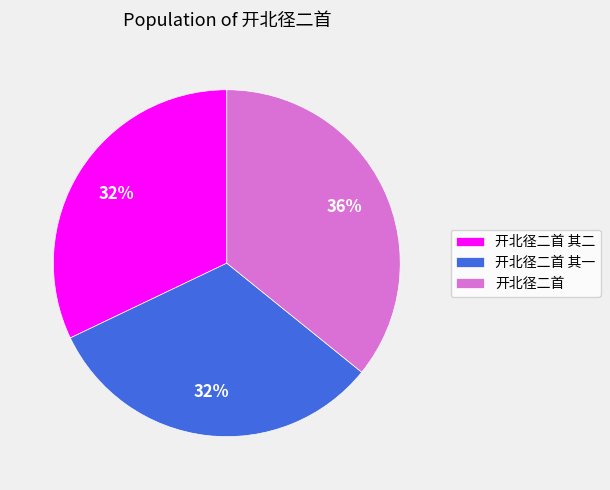

Do 开北径二首 其一 and 开北径二首 其二 together represent more than half of the pie?

Yes